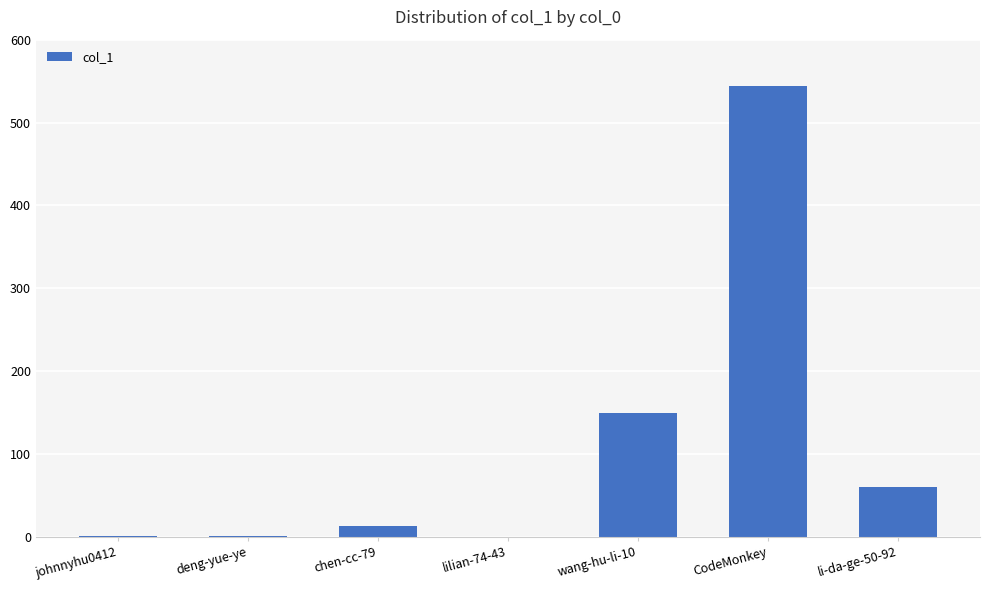

At which category does the chart reach its peak across all series?

CodeMonkey